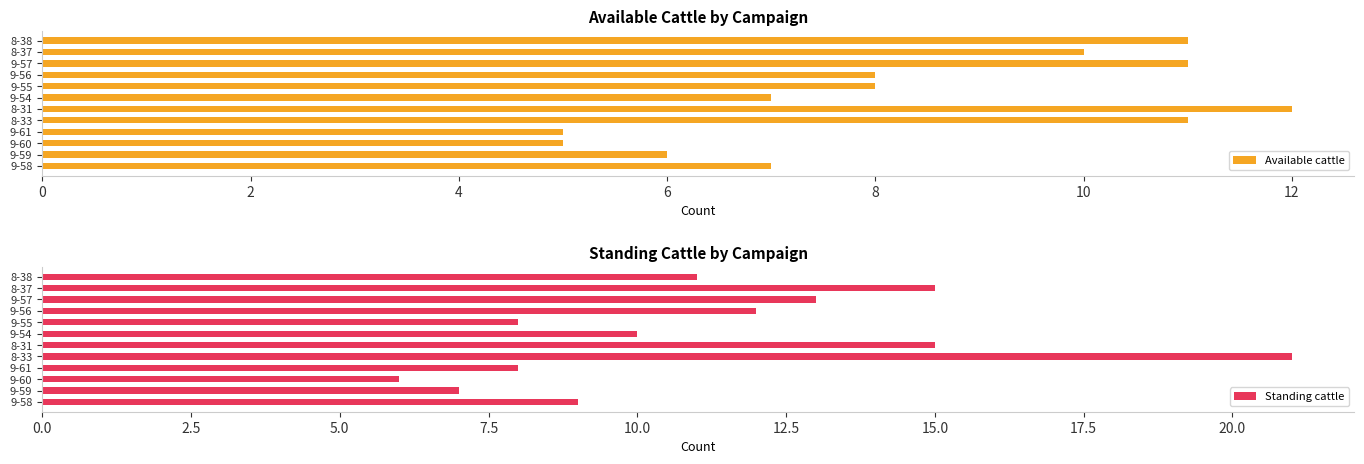

The Available cattle series shows 6 at 8-33. True or false?

False